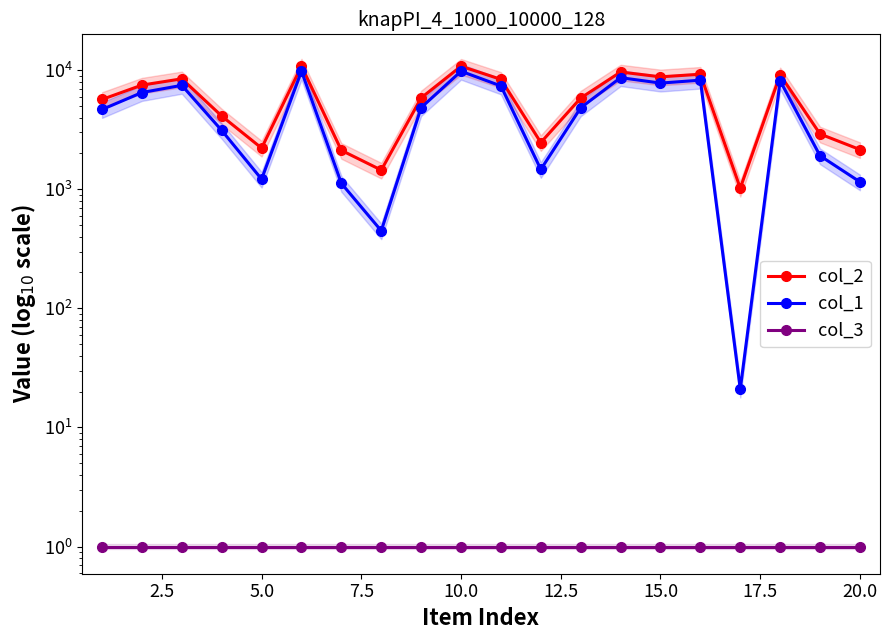

True or false: col_2 and col_3 cross at least once.

False